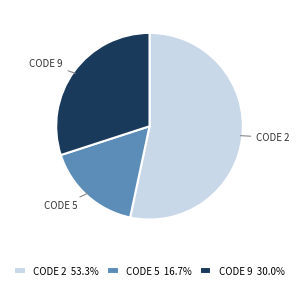

Combined, do CODE 9 and CODE 2 account for over 50%?

Yes